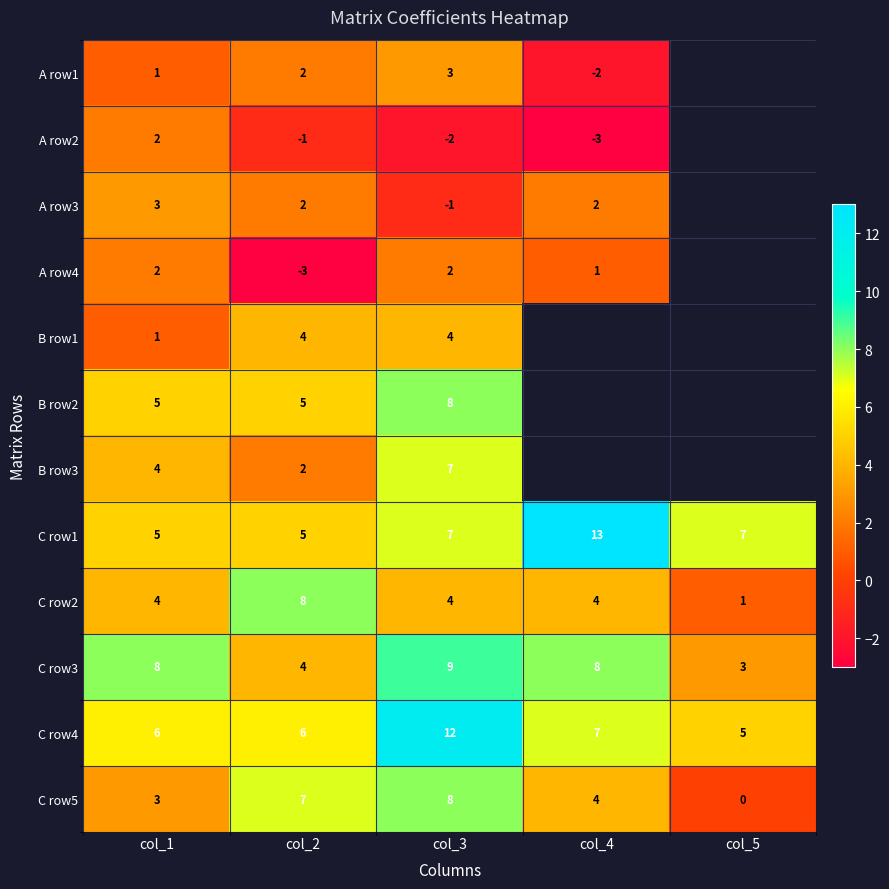

What is the total value across all series at col_2?

41